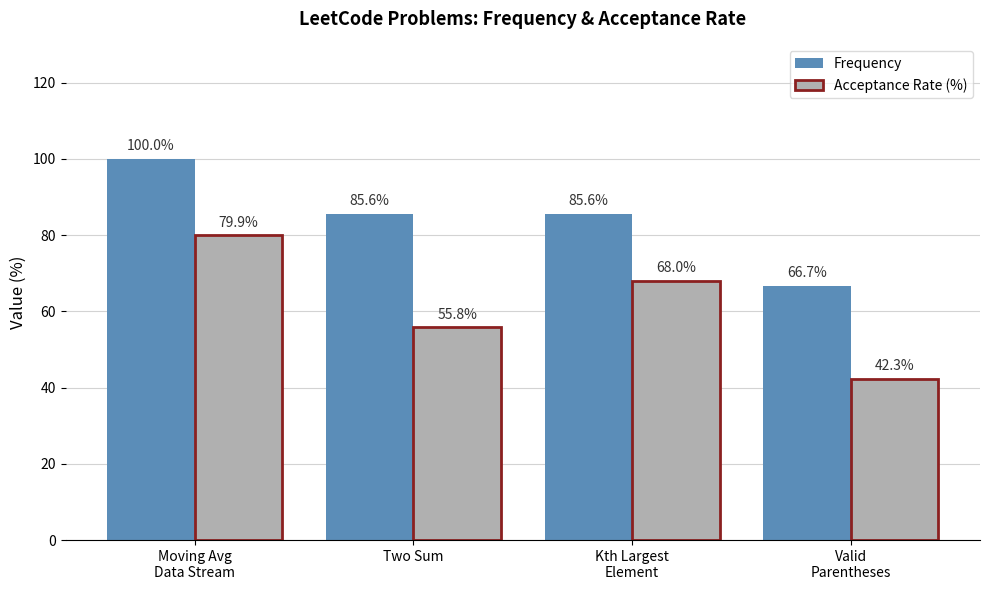

At which category does the chart reach its peak across all series?

Moving Avg
Data Stream